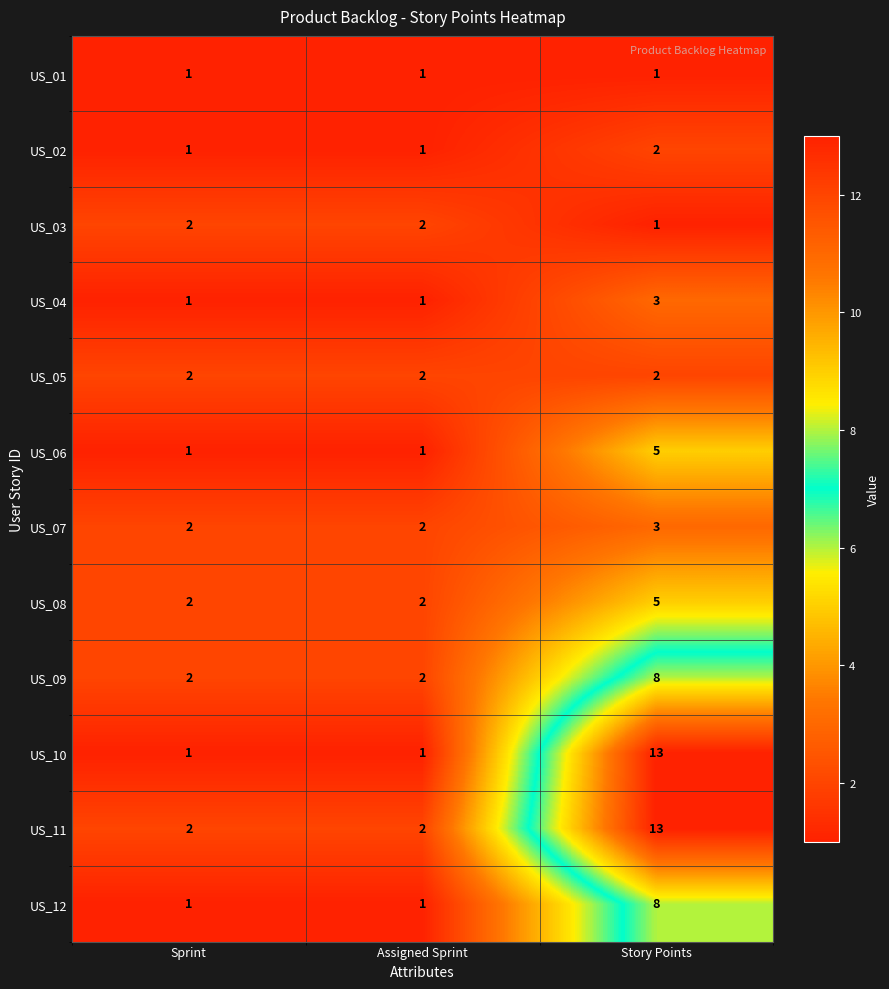

What is the approximate value of US_10 at Story Points, to the nearest 10?

10